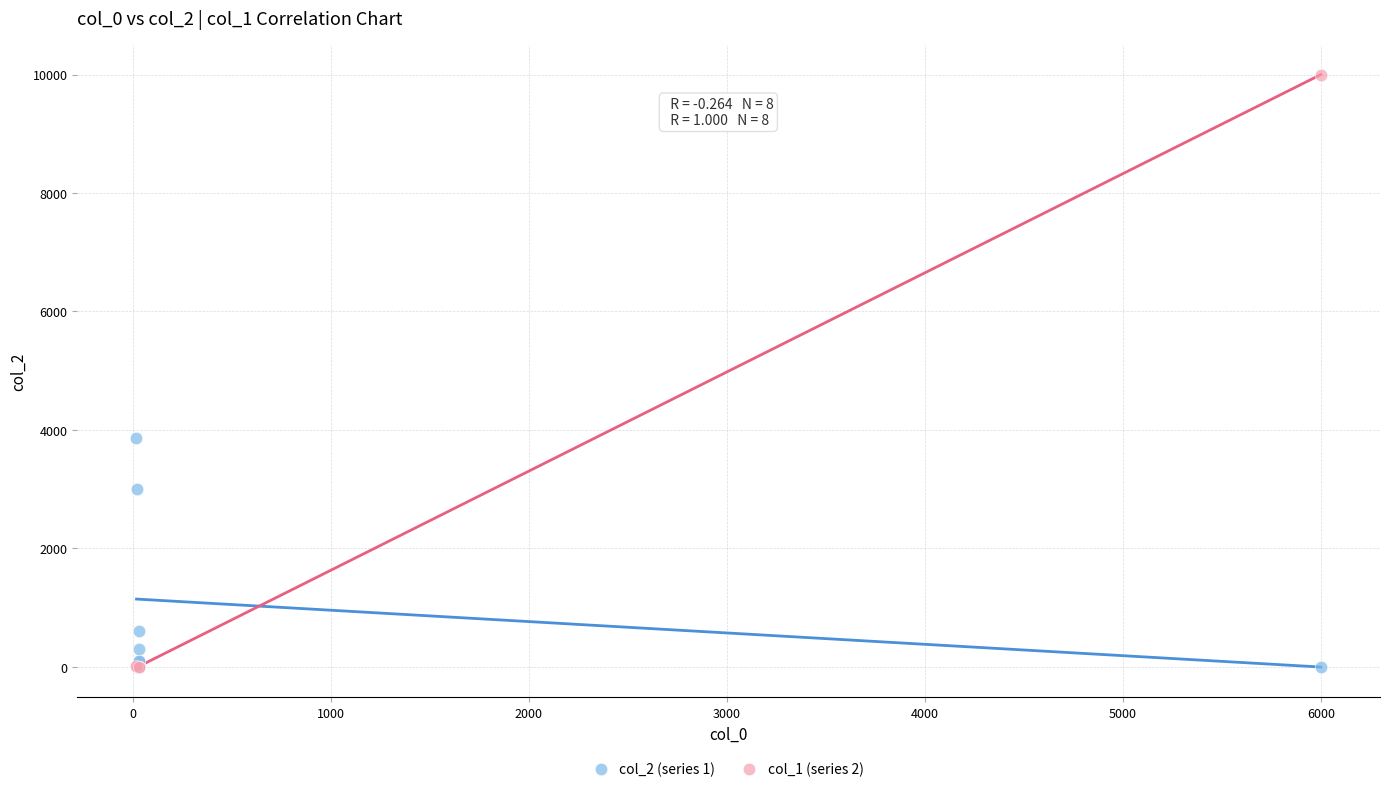

Across all series, what Y value is closest to 5000?

3870